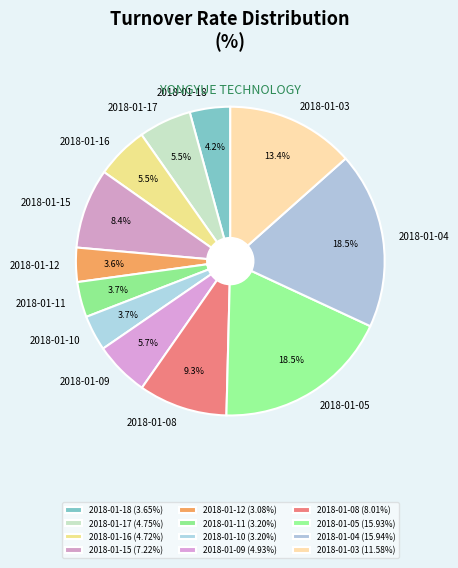

Count the number of slices in the pie.

12